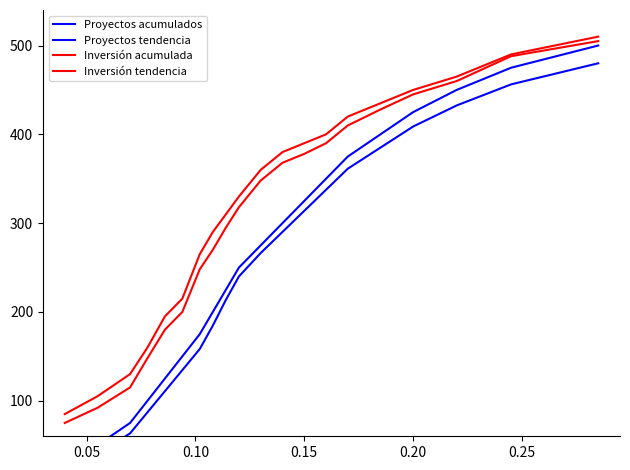

What is the average value of the Proyectos tendencia series?

249.2